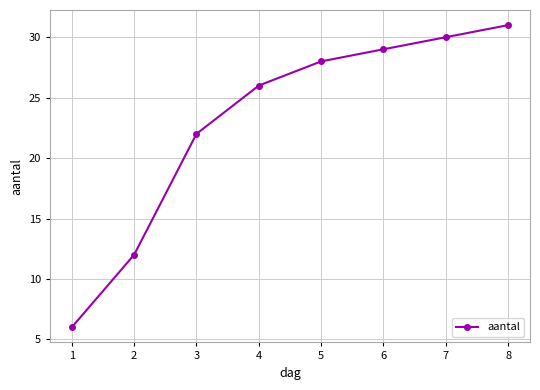

Approximately how many times larger is the value at 5 compared to 1?

4.7